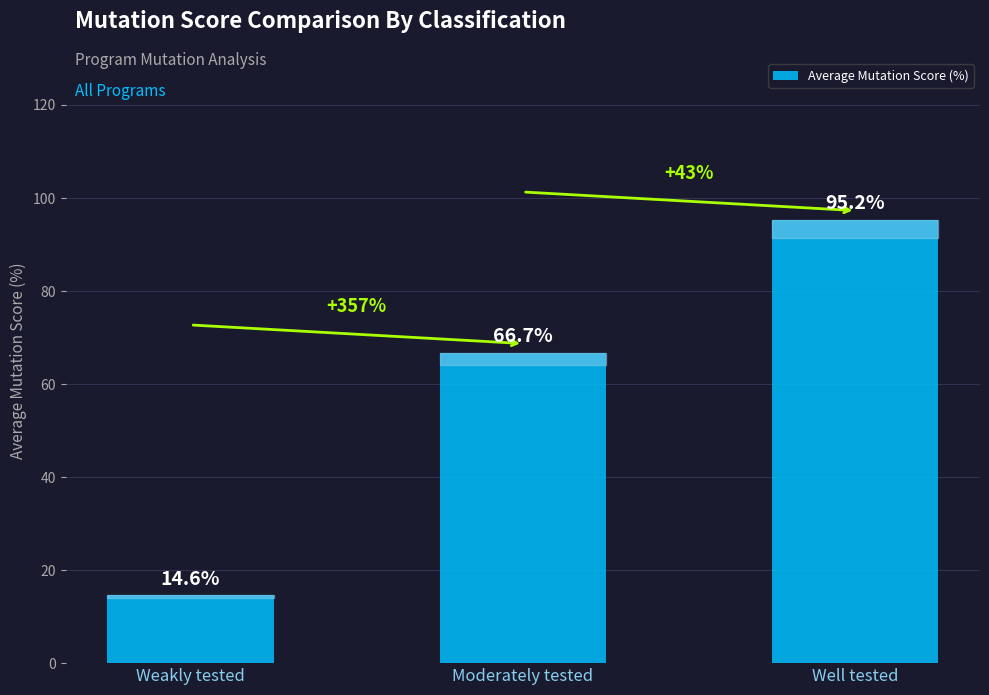

Rank the categories by value from highest to lowest.

Well tested, Moderately tested, Weakly tested